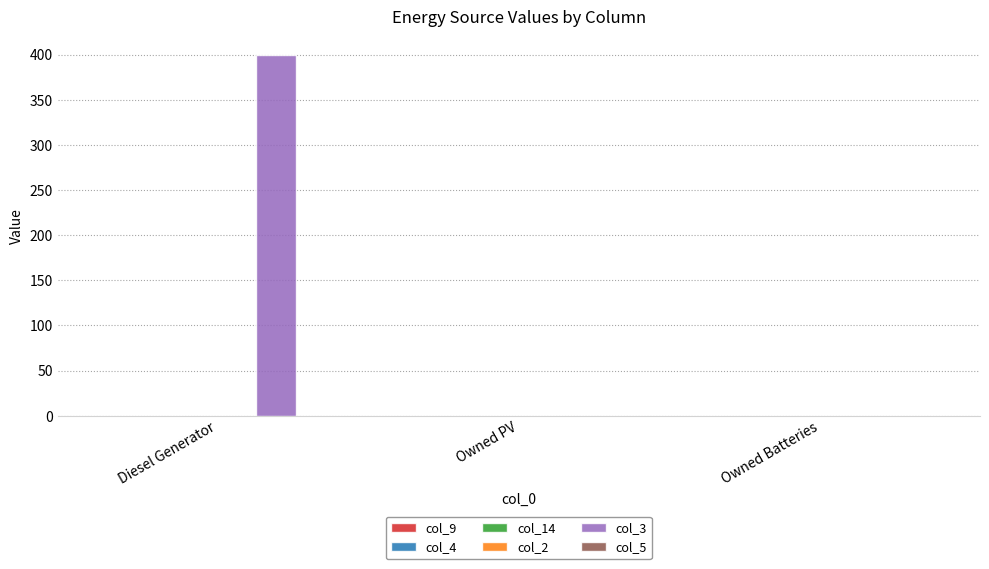

What is the change in value from Diesel Generator to Owned PV?

-400